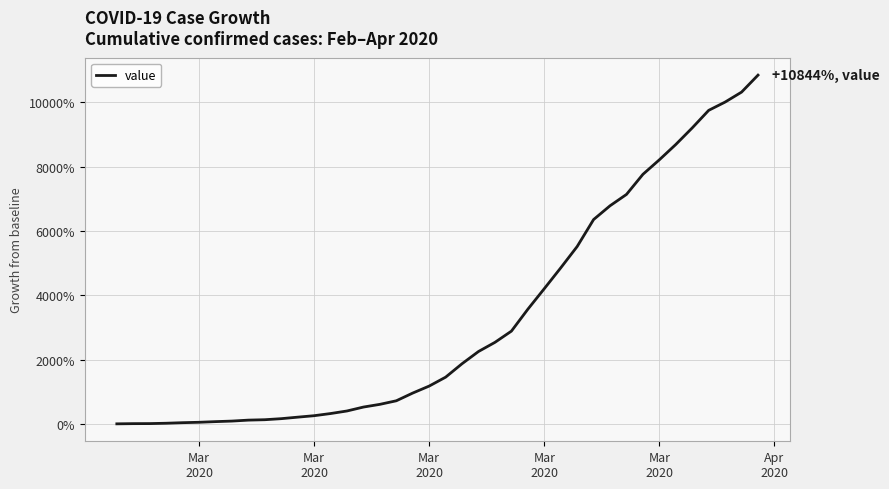

What is the greatest value displayed?

10843.8